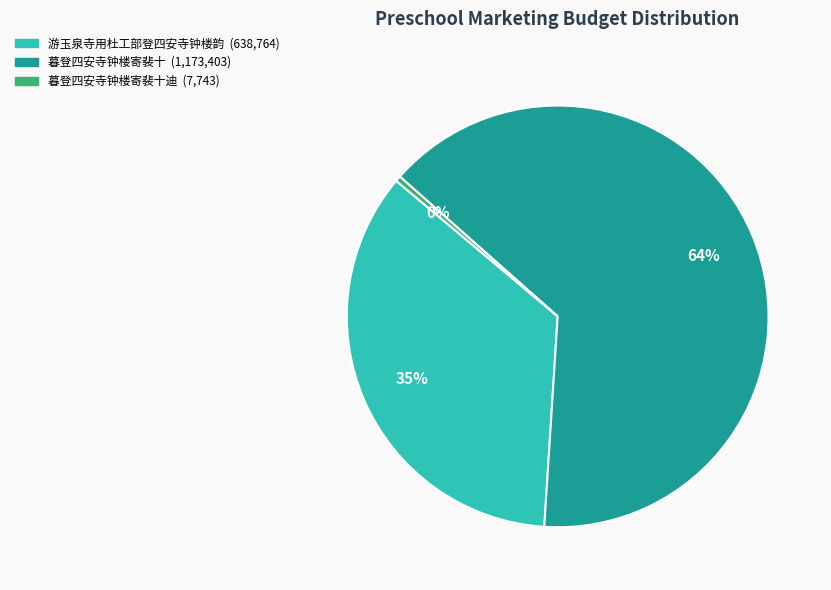

To the nearest percent, what is the average slice percentage?

33%